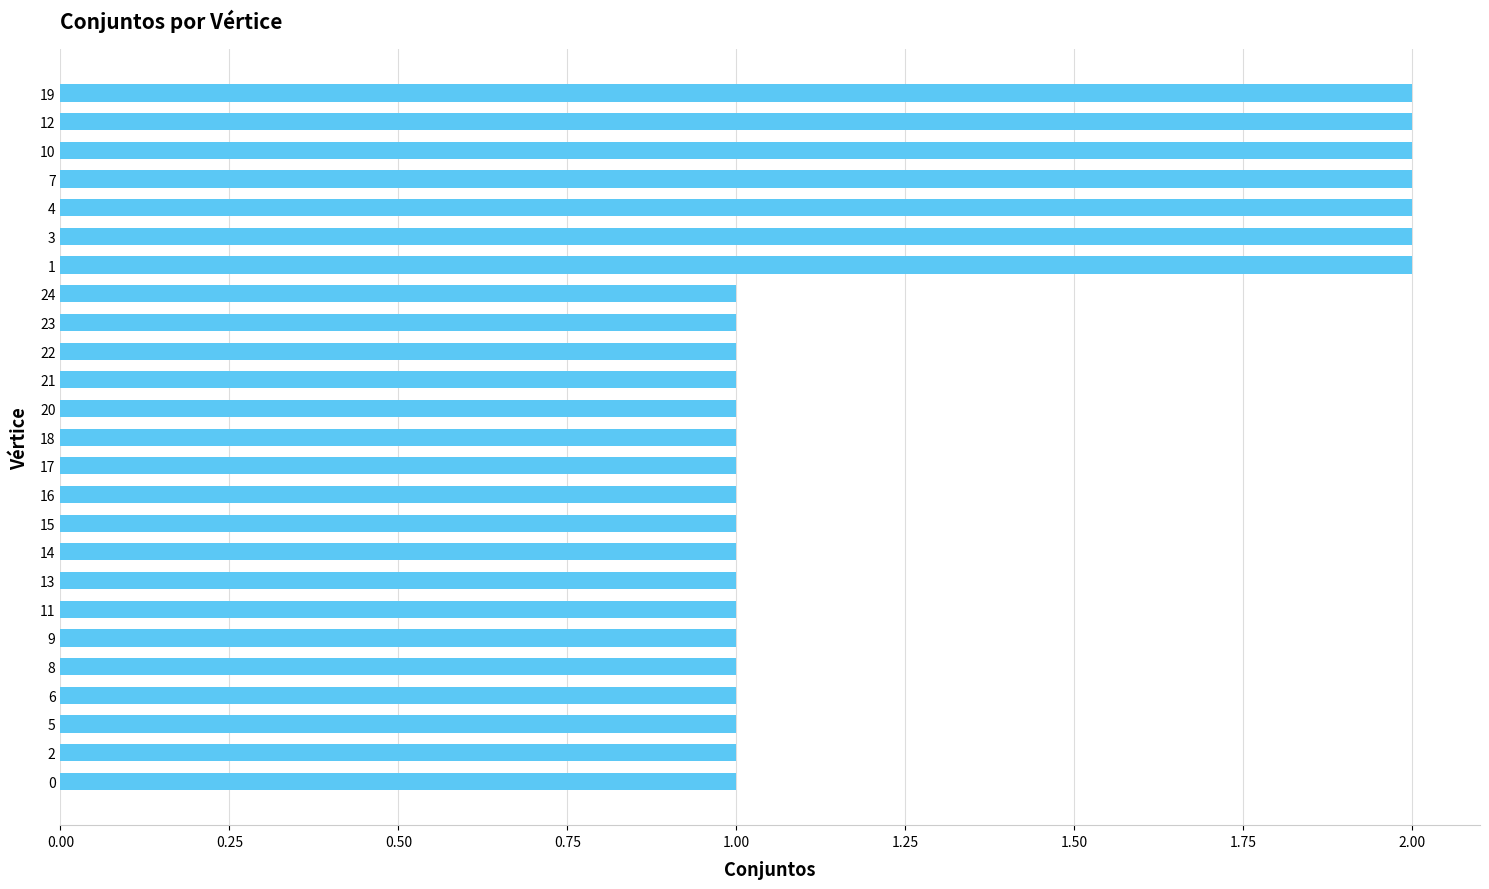

Reading bottom to top, what are all the values shown in this chart?

0=1	2=1	5=1	6=1	8=1	9=1	11=1	13=1	14=1	15=1	16=1	17=1	18=1	20=1	21=1	22=1	23=1	24=1	1=2	3=2	4=2	7=2	10=2	12=2	19=2